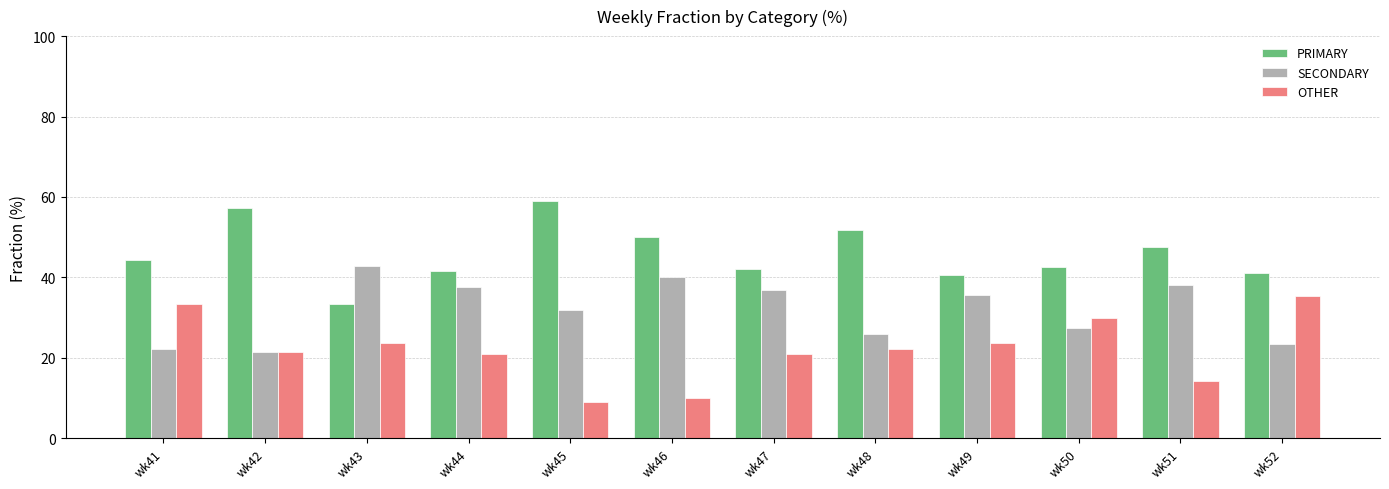

What is the sum of the OTHER values at wk51 and wk52?

49.6